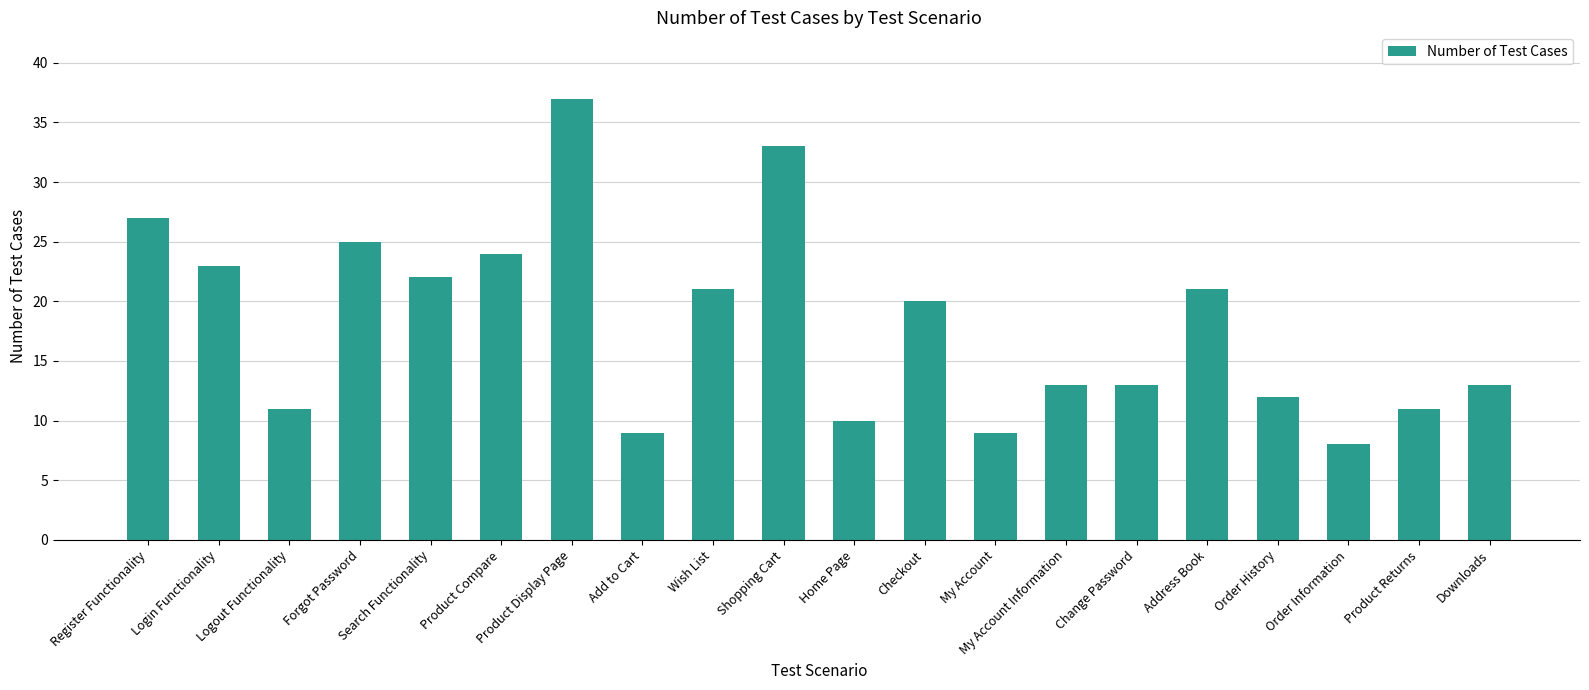

What is the greatest value displayed?

37